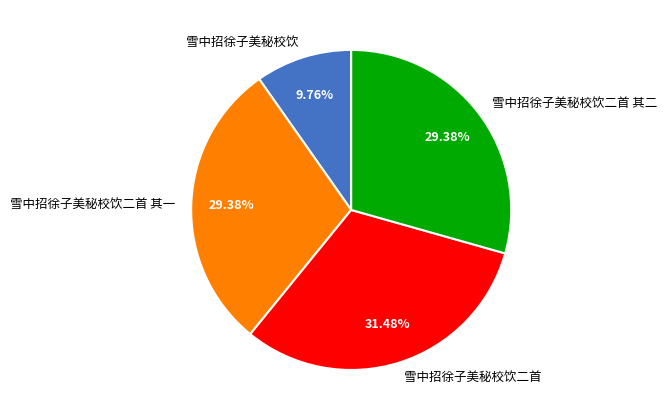

To the nearest percent, what is the combined percentage of 雪中招徐子美秘校饮二首 其二 and 雪中招徐子美秘校饮?

39%